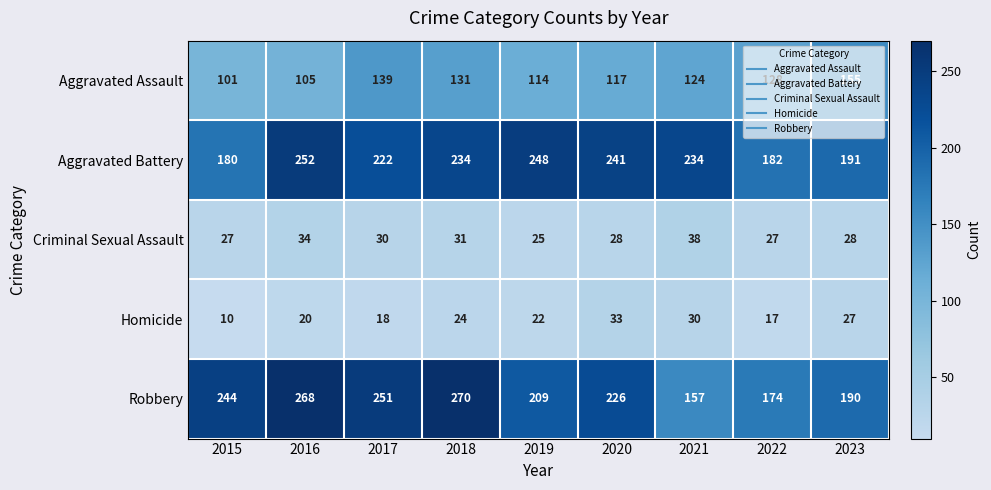

What is the difference between the highest and lowest values at 2020?

213